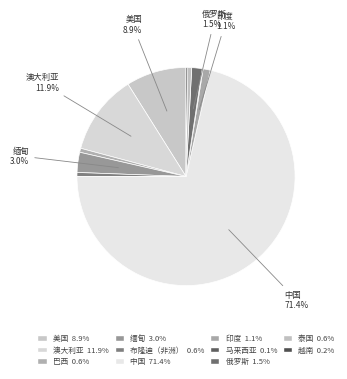

To the nearest percent, what is the difference between the largest and smallest slice percentages?

71%